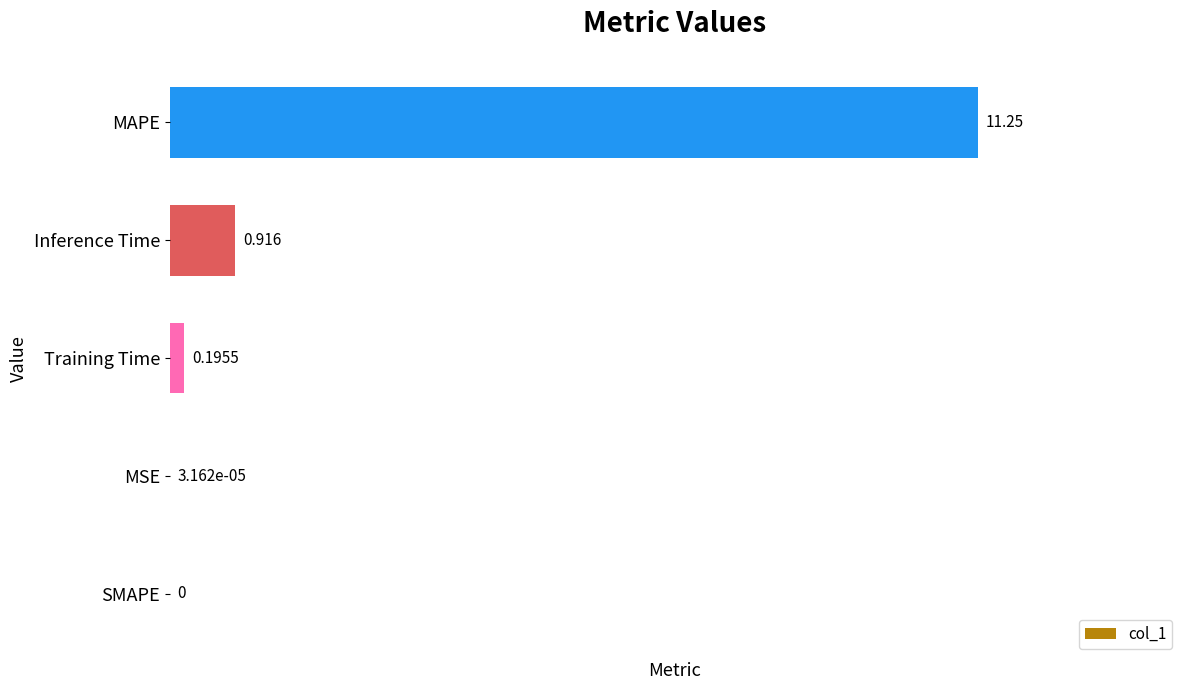

How many distinct data groups are displayed?

1